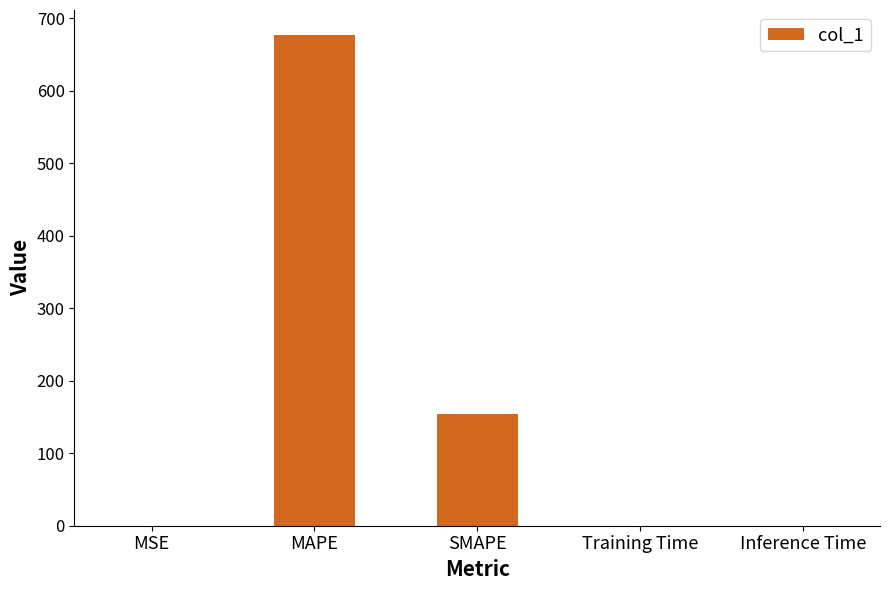

The chart shows a value of 677.2 at MAPE. True or false?

True